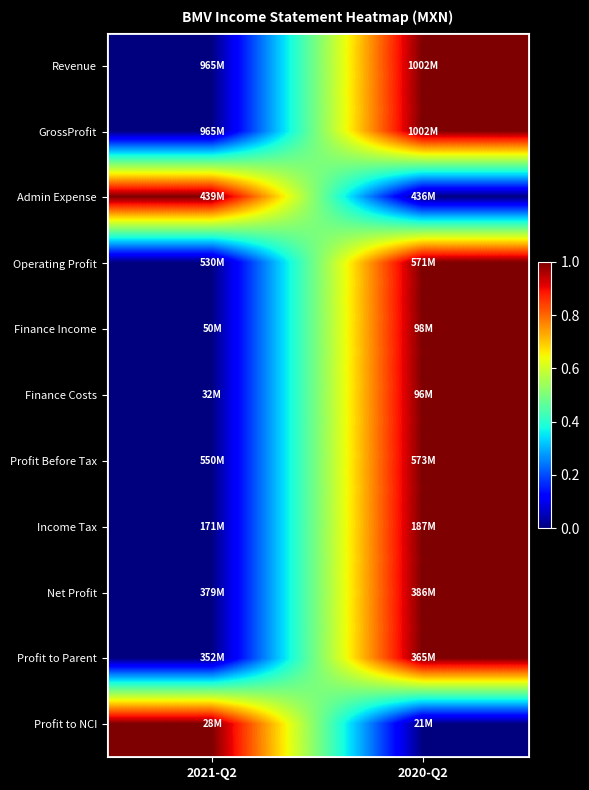

Between 2020-Q2 and 2021-Q2, which is larger?

2020-Q2